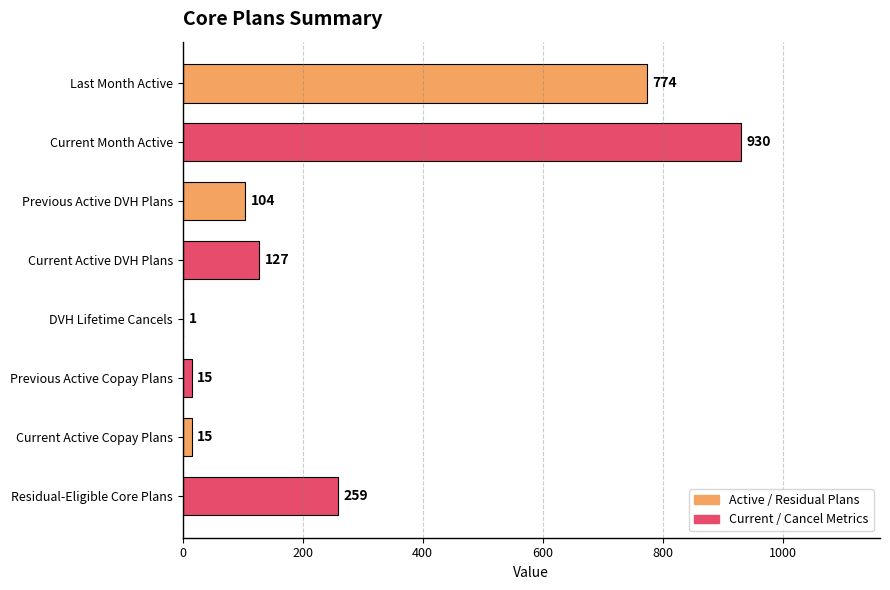

Reading top to bottom, list all the values displayed in this chart.

Last Month Active=774	Current Month Active=930	Previous Active DVH Plans=104	Current Active DVH Plans=127	DVH Lifetime Cancels=1	Previous Active Copay Plans=15	Current Active Copay Plans=15	Residual-Eligible Core Plans=259